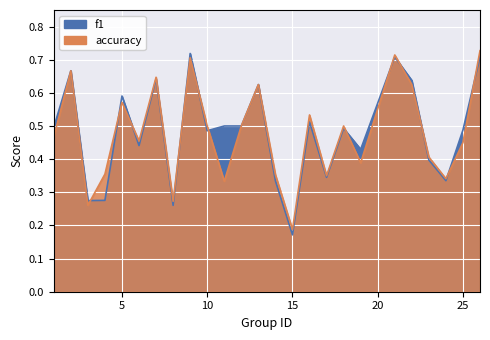

Which has a higher value, 6 or 24?

6